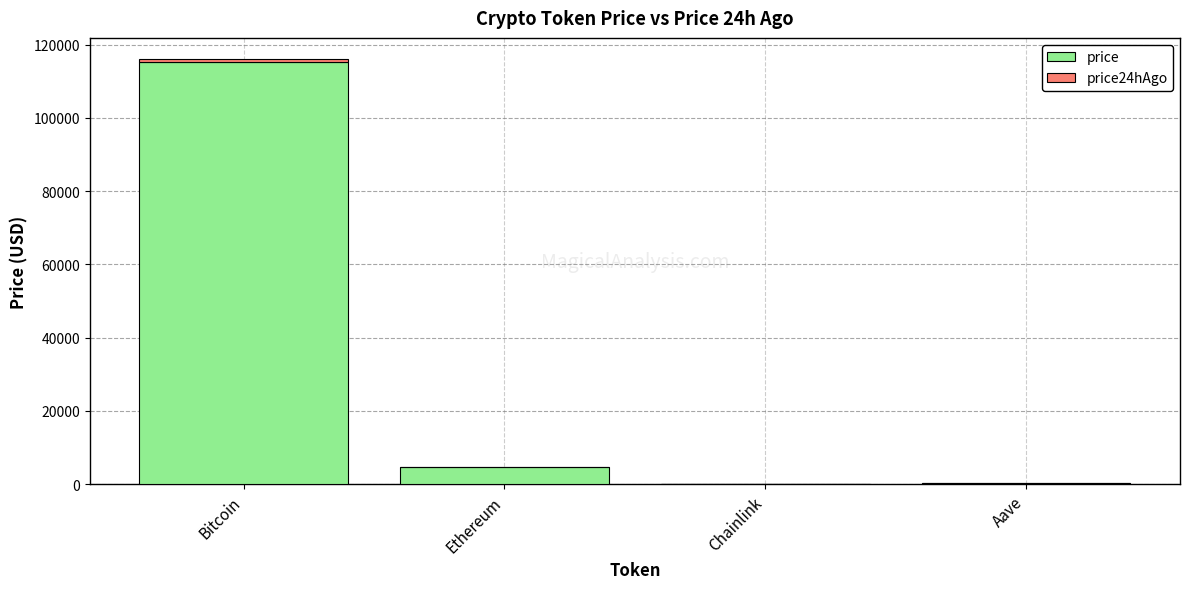

Are the bars grouped side by side (vs. stacked)?

No